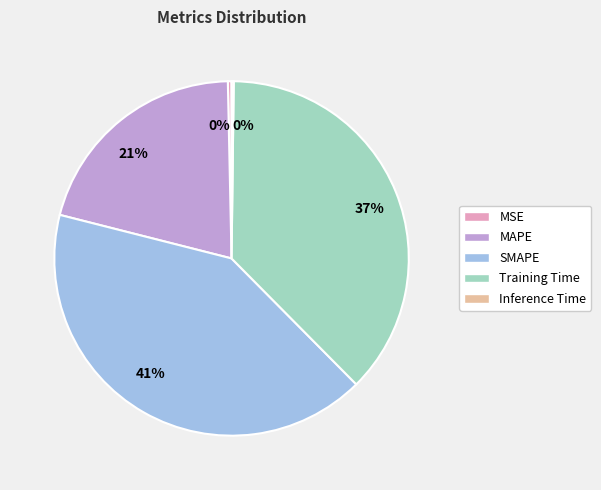

Is MAPE the majority of the pie?

No